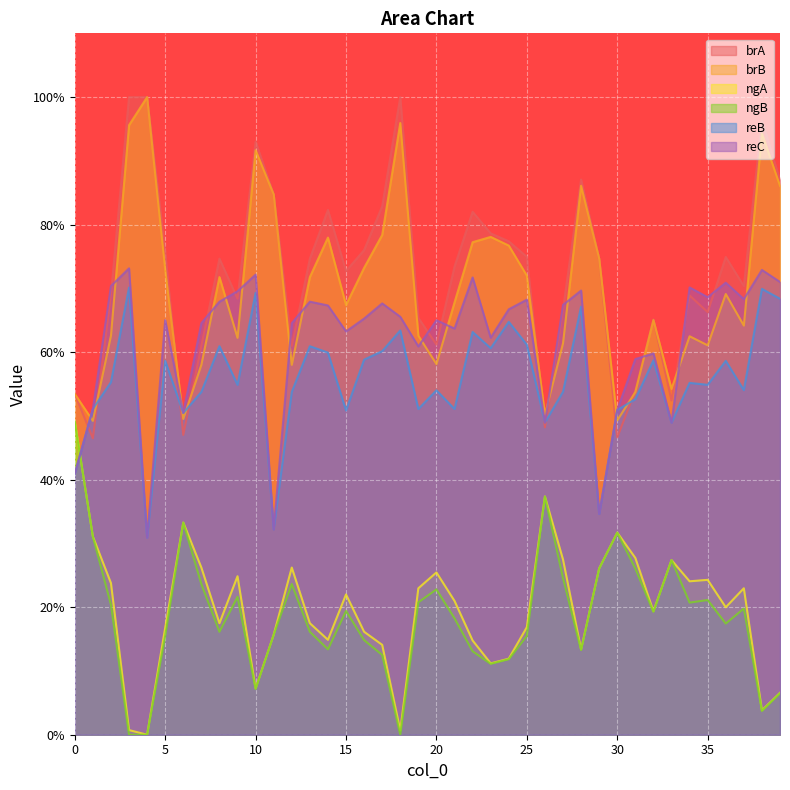

Reading right to left, what are all the values shown in this chart?

brA: 39=0.9	38=1.0	37=0.7	36=0.7	35=0.7	34=0.7	33=0.5	32=0.7	31=0.5	30=0.5	29=0.7	28=0.9	27=0.7	26=0.5	25=0.7	24=0.8	23=0.8	22=0.8	21=0.7	20=0.6	19=0.7	18=1.0	17=0.8	16=0.8	15=0.7	14=0.8	13=0.7	12=0.6	11=0.8	10=0.9	9=0.7	8=0.7	7=0.6	6=0.5	5=0.8	4=1.0	3=1.0	2=0.7	1=0.5	0=0.5
brB: 39=0.9	38=0.9	37=0.6	36=0.7	35=0.6	34=0.6	33=0.5	32=0.7	31=0.5	30=0.5	29=0.7	28=0.9	27=0.6	26=0.5	25=0.7	24=0.8	23=0.8	22=0.8	21=0.7	20=0.6	19=0.6	18=1.0	17=0.8	16=0.7	15=0.7	14=0.8	13=0.7	12=0.6	11=0.8	10=0.9	9=0.6	8=0.7	7=0.6	6=0.5	5=0.7	4=1.0	3=1.0	2=0.6	1=0.5	0=0.5
ngA: 39=0.1	38=0.0	37=0.2	36=0.2	35=0.2	34=0.2	33=0.3	32=0.2	31=0.3	30=0.3	29=0.3	28=0.1	27=0.3	26=0.4	25=0.2	24=0.1	23=0.1	22=0.1	21=0.2	20=0.3	19=0.2	18=0.0	17=0.1	16=0.2	15=0.2	14=0.1	13=0.2	12=0.3	11=0.2	10=0.1	9=0.2	8=0.2	7=0.3	6=0.3	5=0.2	4=0.0	3=0.0	2=0.2	1=0.3	0=0.5
ngB: 39=0.1	38=0.0	37=0.2	36=0.2	35=0.2	34=0.2	33=0.3	32=0.2	31=0.3	30=0.3	29=0.3	28=0.1	27=0.2	26=0.4	25=0.2	24=0.1	23=0.1	22=0.1	21=0.2	20=0.2	19=0.2	18=0.0	17=0.1	16=0.1	15=0.2	14=0.1	13=0.2	12=0.2	11=0.2	10=0.1	9=0.2	8=0.2	7=0.2	6=0.3	5=0.2	4=0.0	3=0.0	2=0.2	1=0.3	0=0.5
reB: 39=0.7	38=0.7	37=0.5	36=0.6	35=0.5	34=0.6	33=0.5	32=0.6	31=0.5	30=0.5	29=0.3	28=0.7	27=0.5	26=0.5	25=0.6	24=0.6	23=0.6	22=0.6	21=0.5	20=0.5	19=0.5	18=0.6	17=0.6	16=0.6	15=0.5	14=0.6	13=0.6	12=0.5	11=0.3	10=0.7	9=0.5	8=0.6	7=0.5	6=0.5	5=0.6	4=0.3	3=0.7	2=0.6	1=0.5	0=0.4
reC: 39=0.7	38=0.7	37=0.7	36=0.7	35=0.7	34=0.7	33=0.5	32=0.6	31=0.6	30=0.5	29=0.3	28=0.7	27=0.7	26=0.5	25=0.7	24=0.7	23=0.6	22=0.7	21=0.6	20=0.6	19=0.6	18=0.7	17=0.7	16=0.7	15=0.6	14=0.7	13=0.7	12=0.6	11=0.3	10=0.7	9=0.7	8=0.7	7=0.6	6=0.5	5=0.7	4=0.3	3=0.7	2=0.7	1=0.5	0=0.4